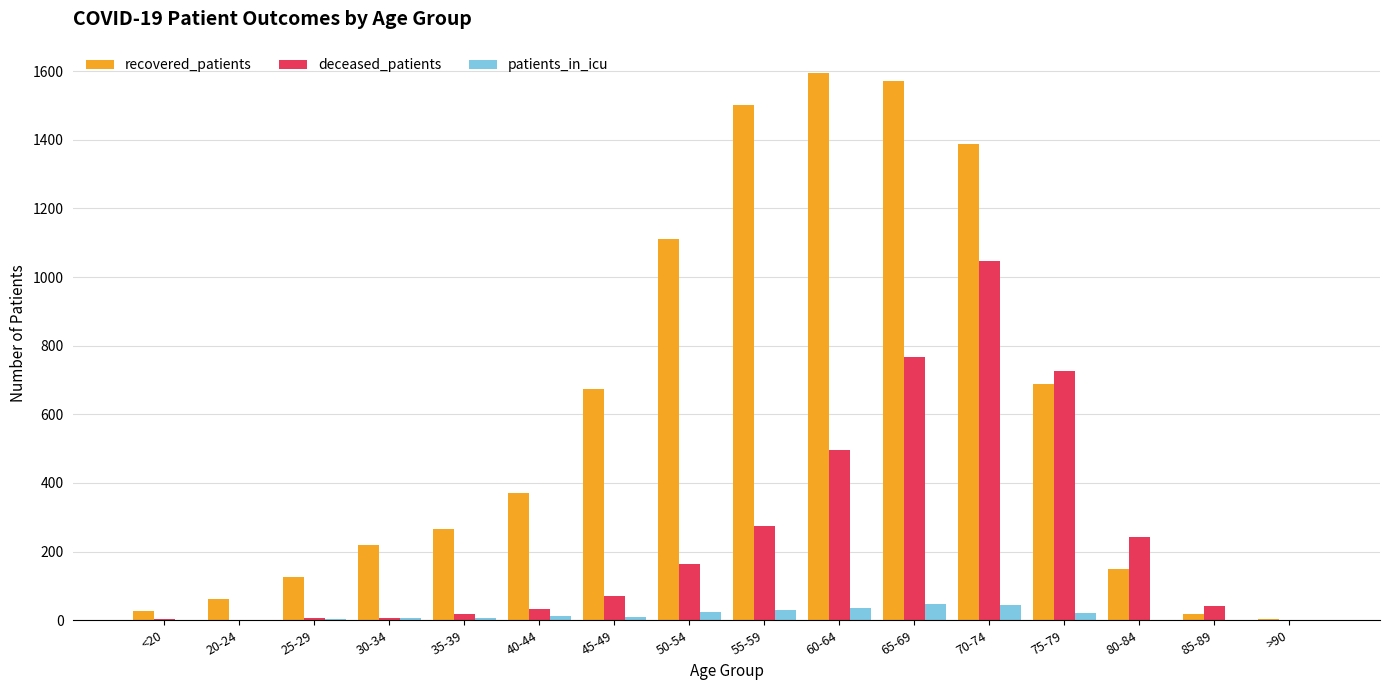

How many series are shown in this chart?

3